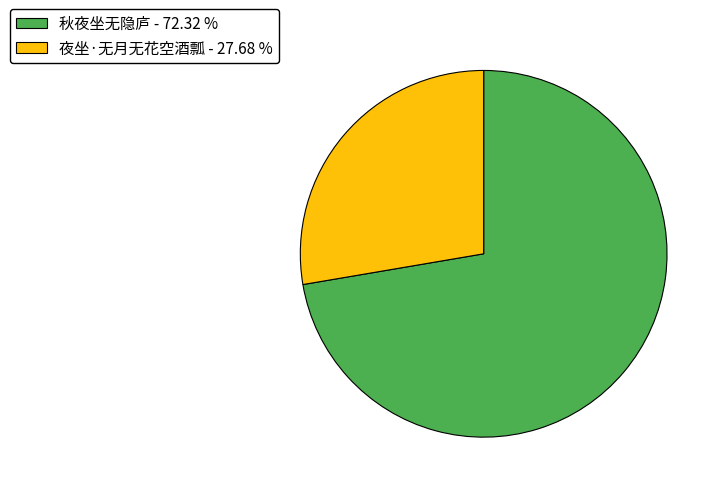

Which category accounts for the majority?

秋夜坐无隐庐